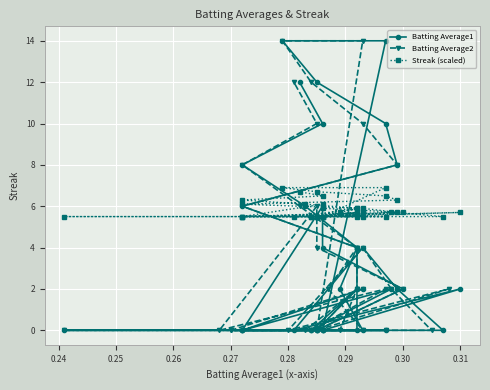

How many lines are shown in the chart?

3